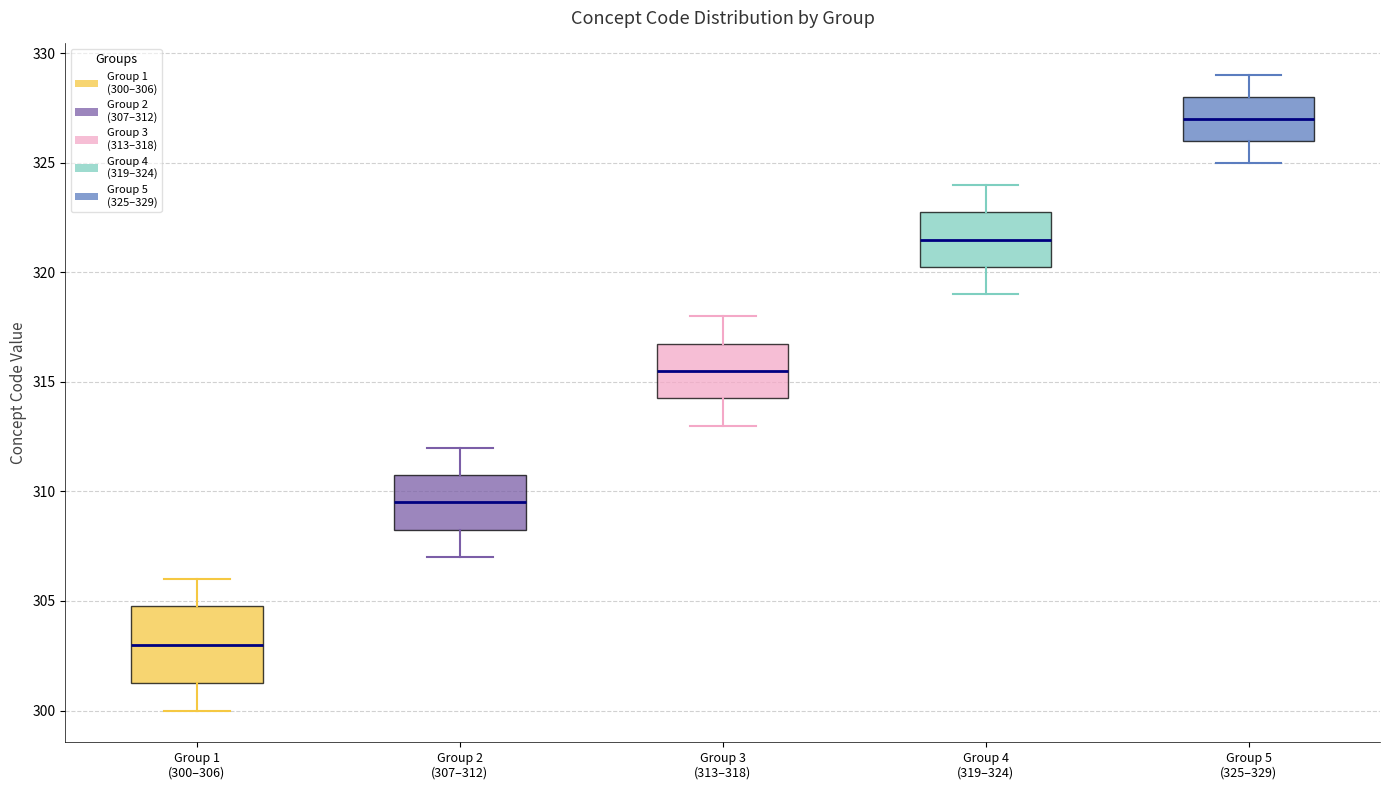

Reading left to right, read every box against the y-axis: the position of its median line, the range the box covers, and the ends of its whiskers. The values are not printed on the chart, so give them approximately, as read against the axis.

Group 1 (300–306): median 303.0, box 301.5 to 305.0, whiskers 300.0 to 306.0
Group 2 (307–312): median 309.5, box 308.5 to 311.0, whiskers 307.0 to 312.0
Group 3 (313–318): median 315.5, box 314.5 to 317.0, whiskers 313.0 to 318.0
Group 4 (319–324): median 321.5, box 320.5 to 323.0, whiskers 319.0 to 324.0
Group 5 (325–329): median 327.0, box 326.0 to 328.0, whiskers 325.0 to 329.0